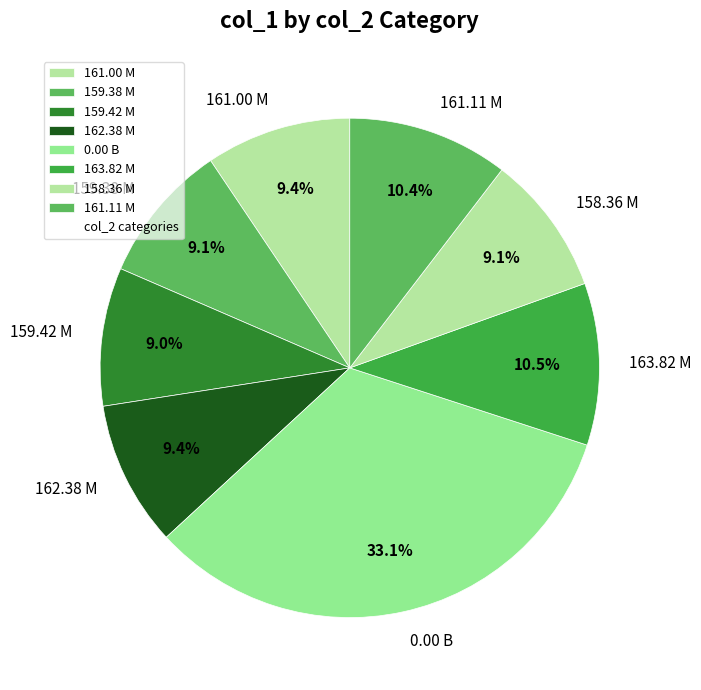

Is there any slice that represents more than half of the pie?

No